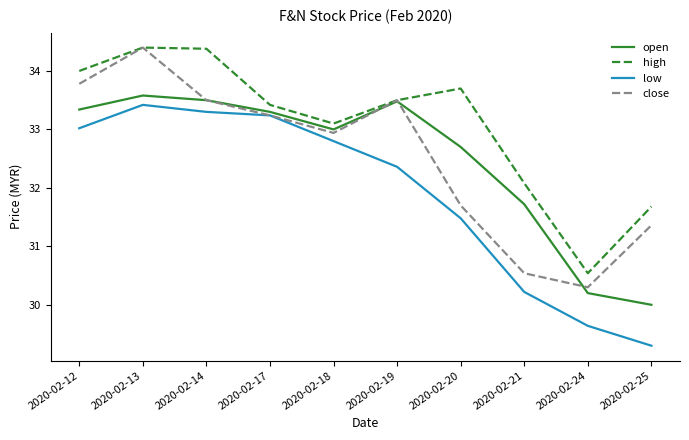

True or false: low has more than 2 interior local peaks.

False